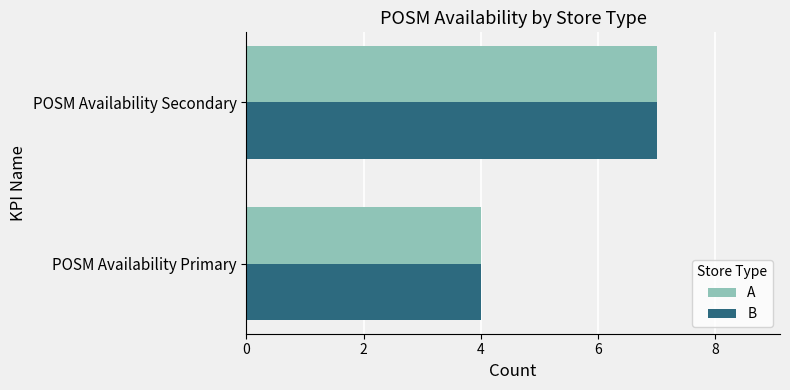

What are all the series names shown in the legend?

A, B